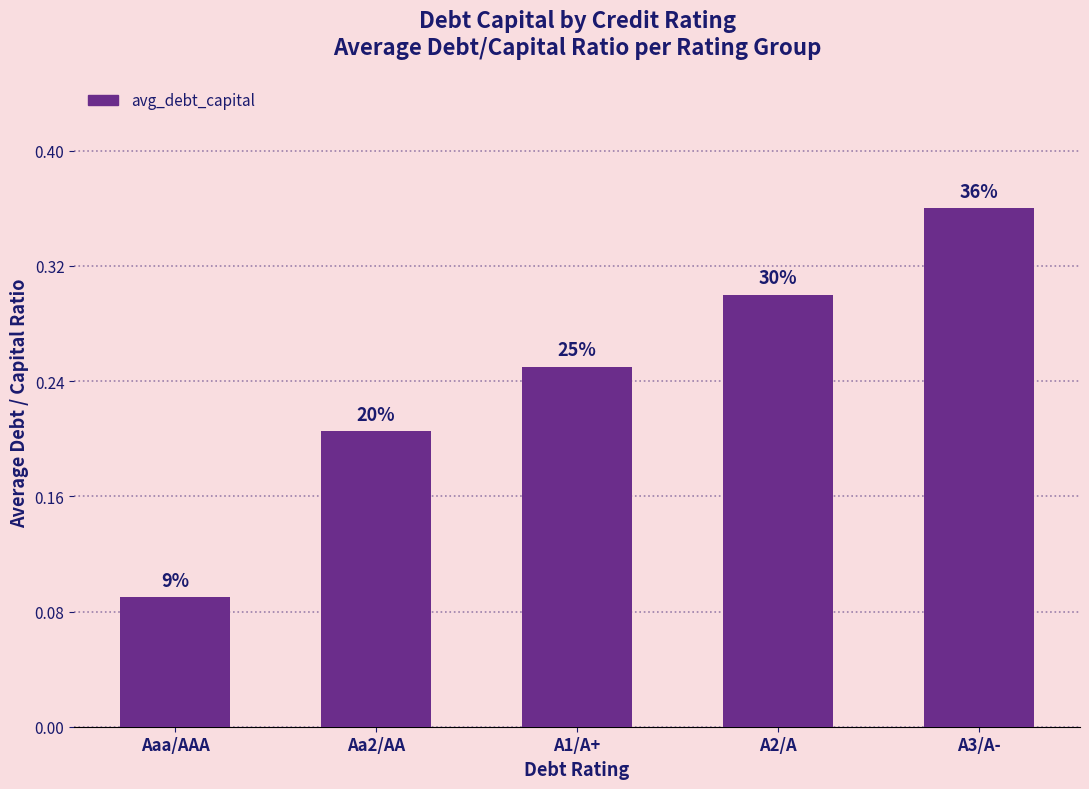

Rank the categories by value from lowest to highest.

Aaa/AAA, Aa2/AA, A1/A+, A2/A, A3/A-